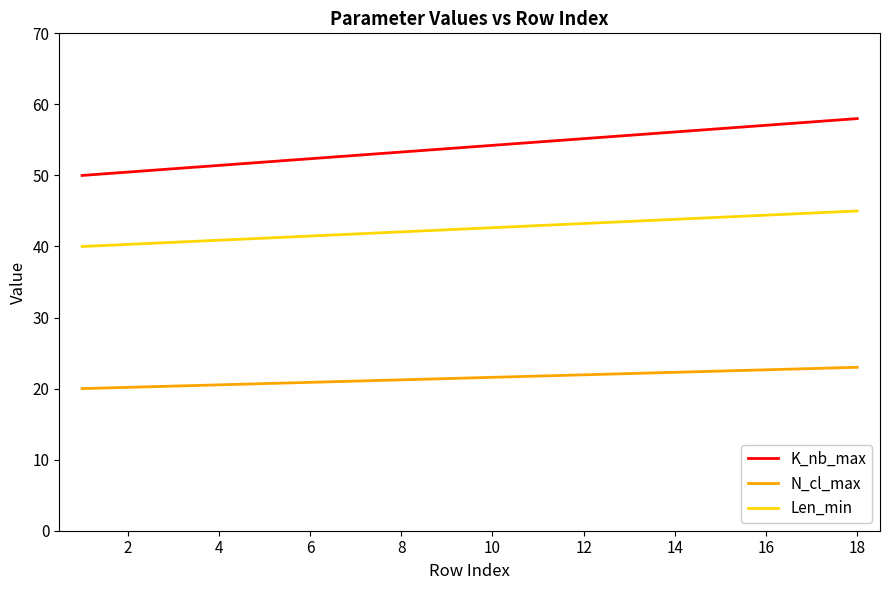

What are all the series names shown in the legend?

K_nb_max, N_cl_max, Len_min